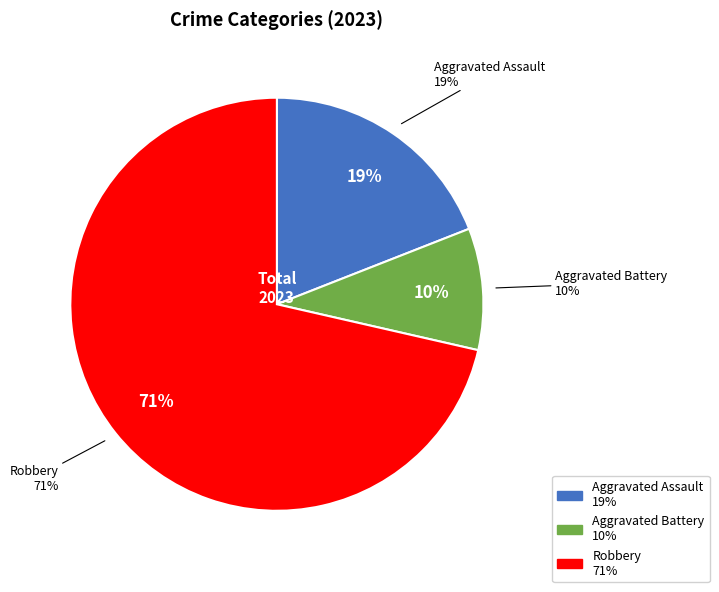

To the nearest percent, what portion does Robbery represent?

71%